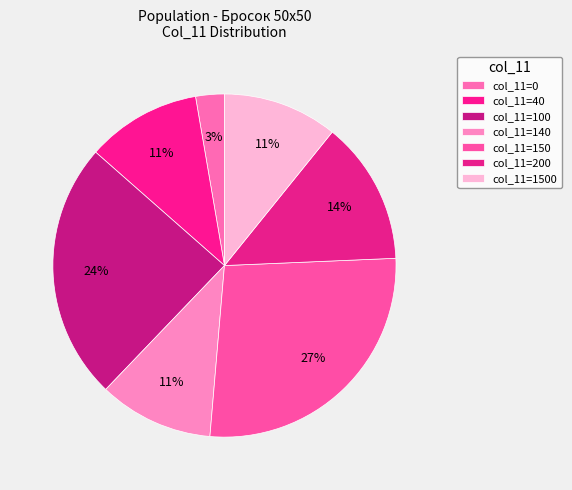

How many slices are in this pie chart?

7